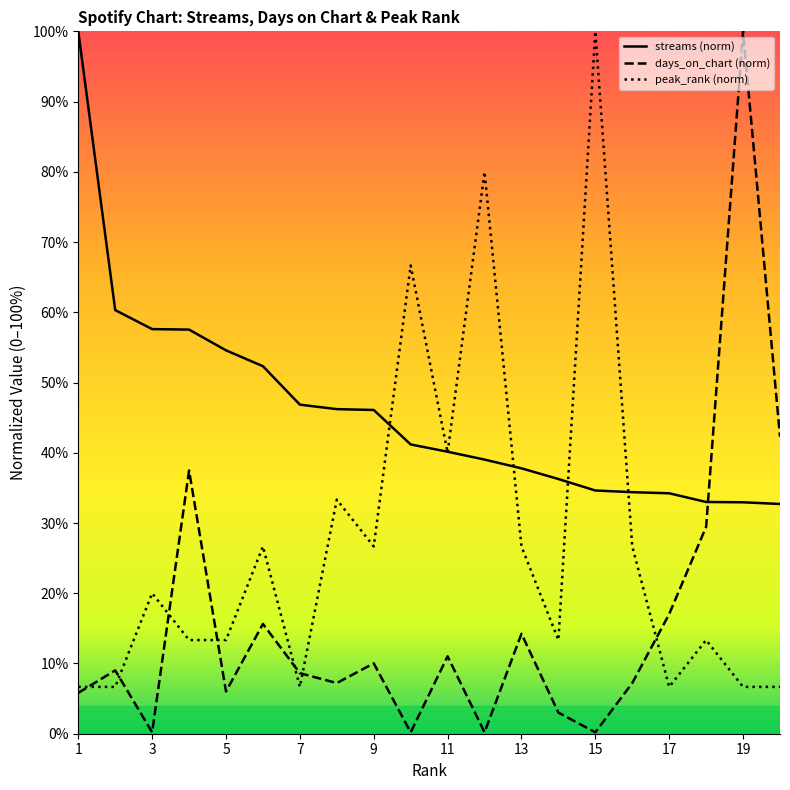

What is the difference between the maximum and minimum values in the streams series?

67.3